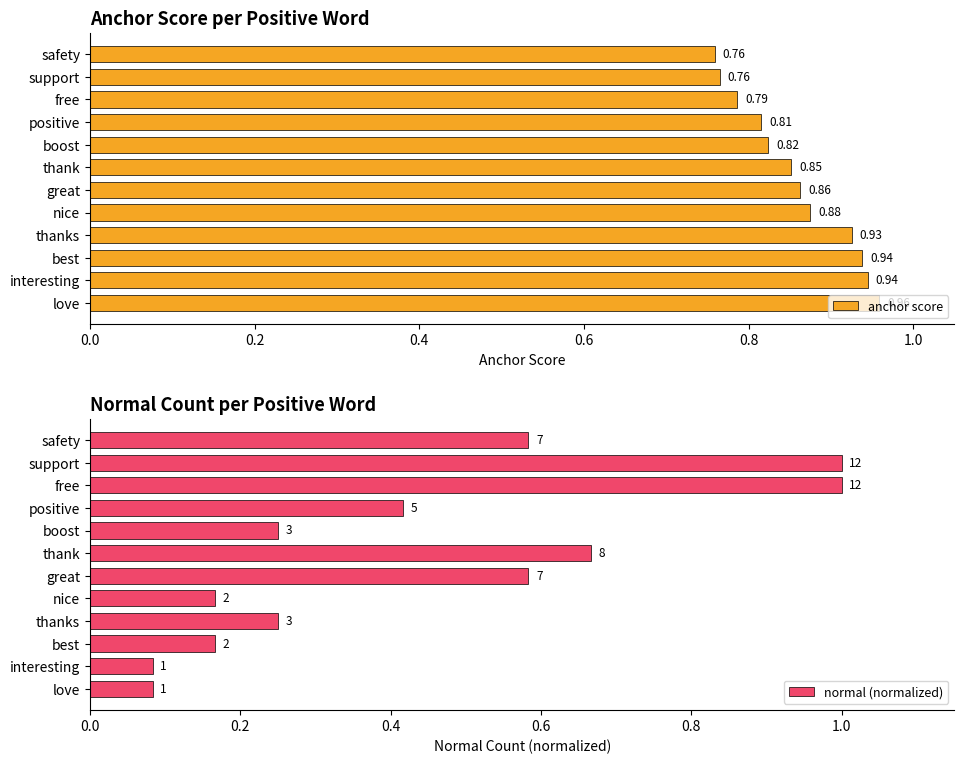

How many groups of bars are there?

12